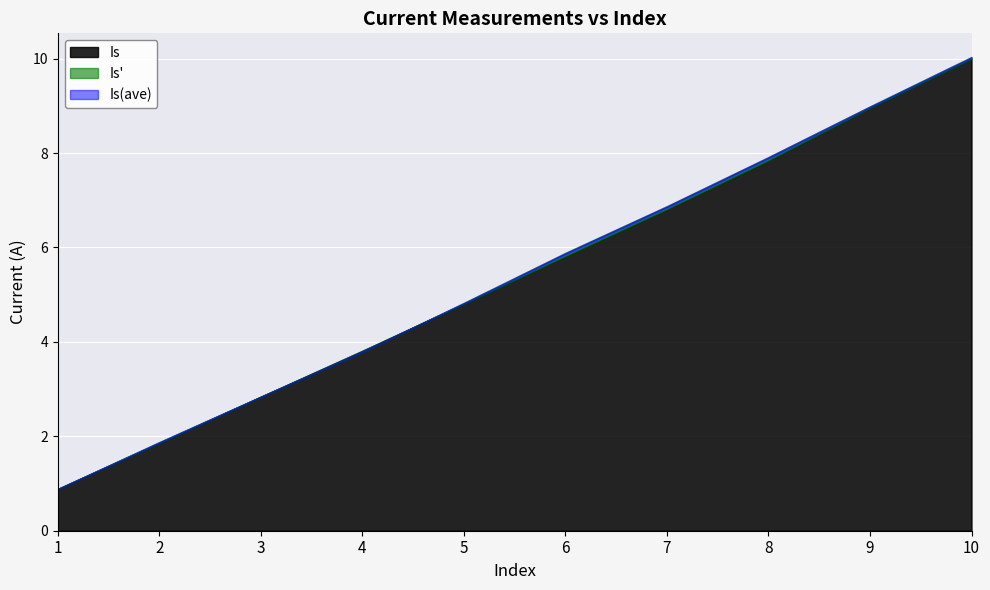

What is the minimum value for Is'?

0.9